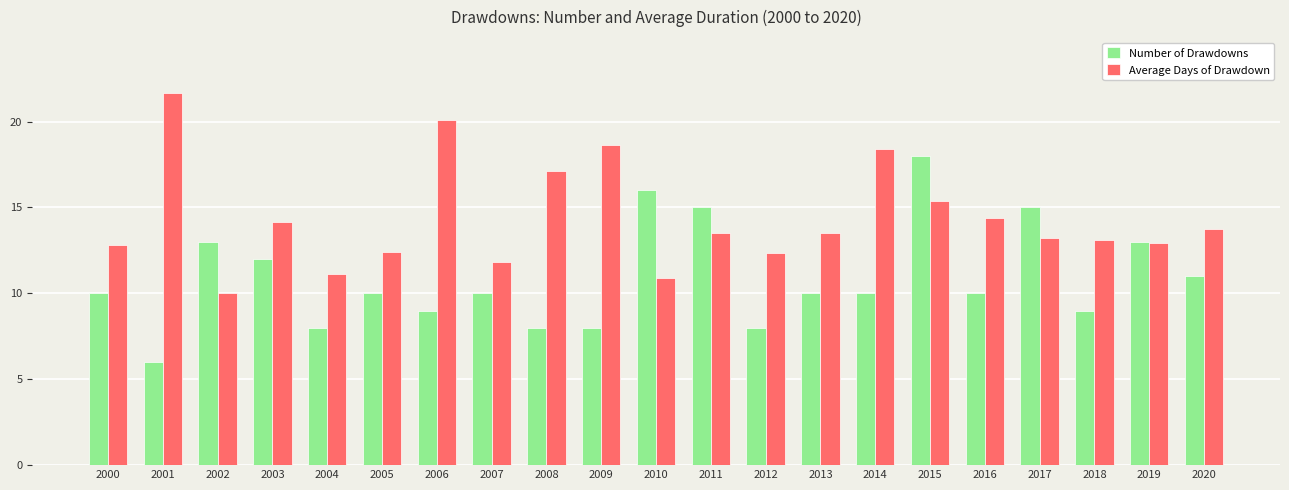

Rank the series by their maximum value, from lowest to highest.

Number of Drawdowns, Average Days of Drawdown